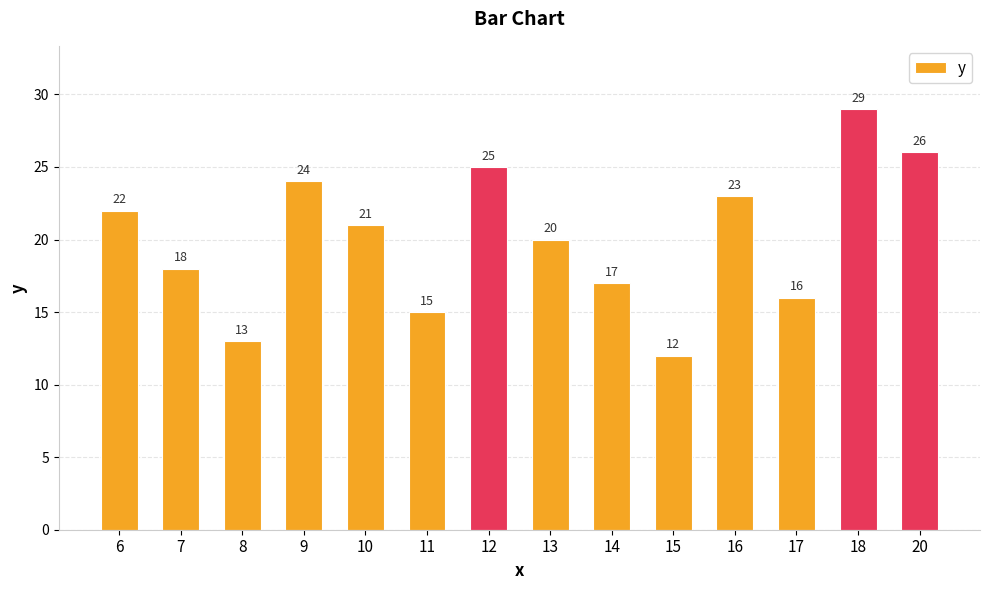

The value at 11 is 15. True or false?

True